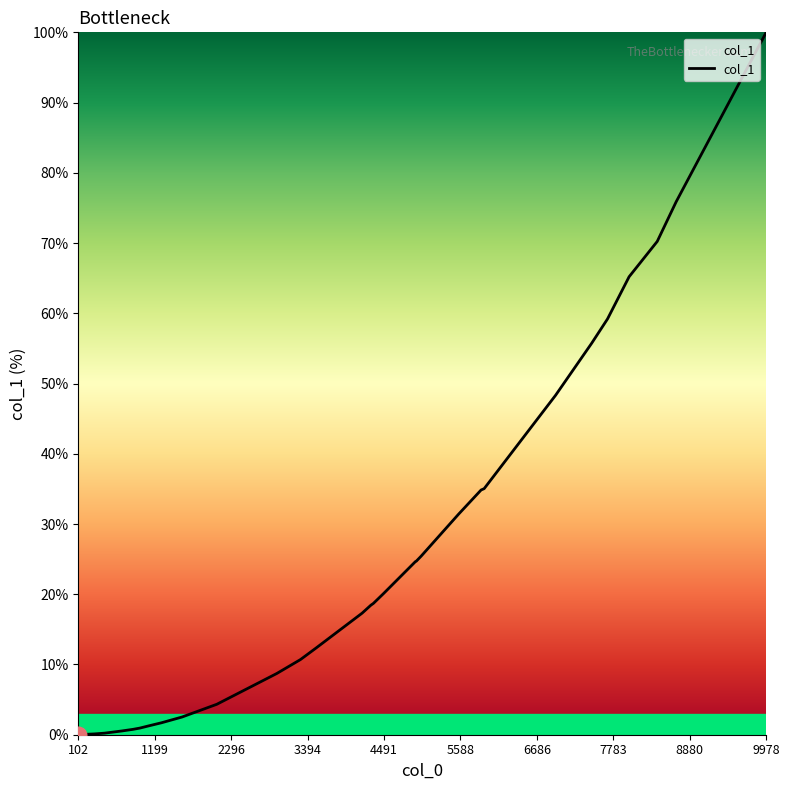

What is the maximum value shown in the chart?

100.0